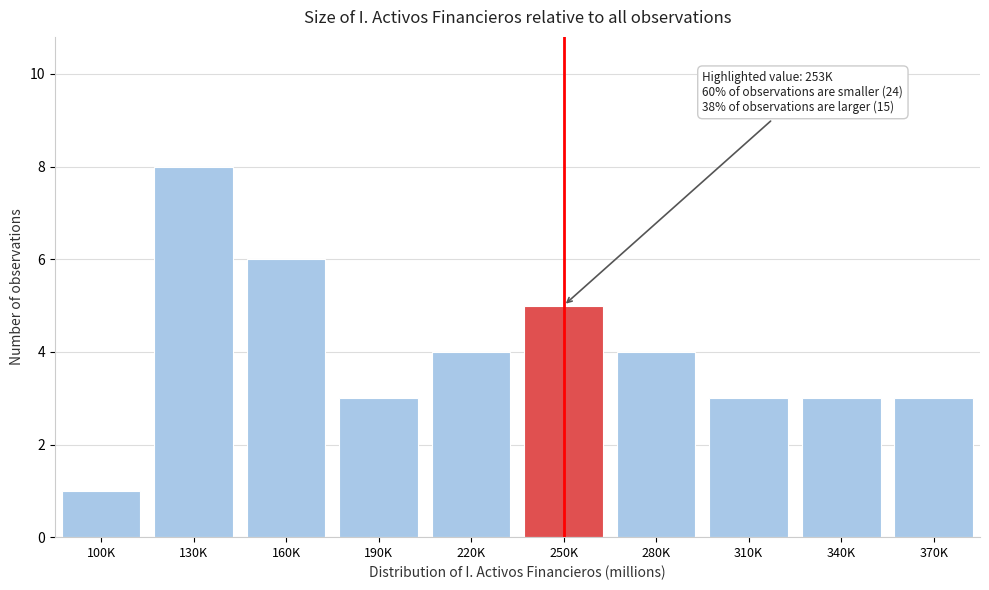

Reading left to right, extract all data points from this chart.

1	8	6	3	4	5	4	3	3	3